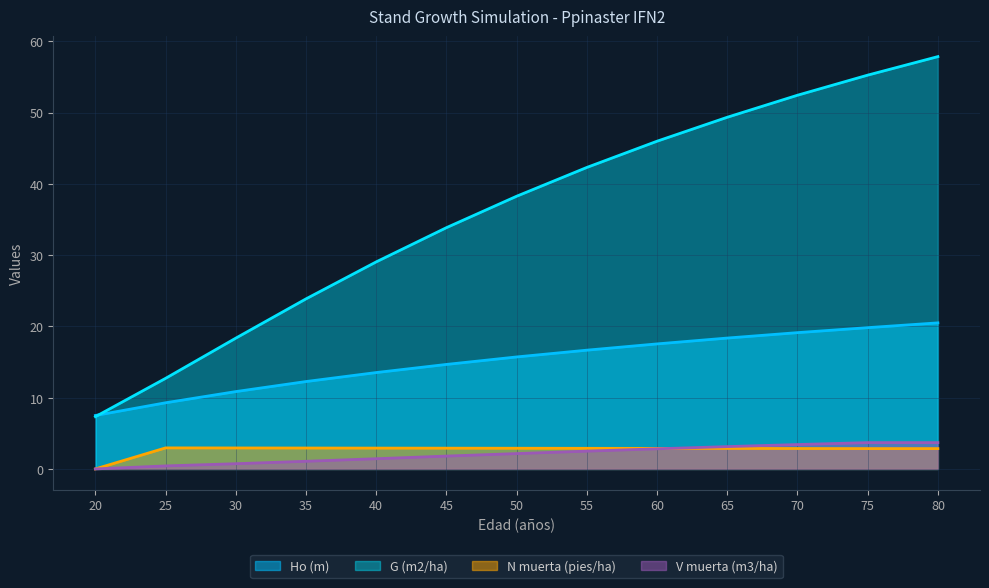

True or false: V muerta (m3/ha) has more than 2 points higher than both neighbors.

False